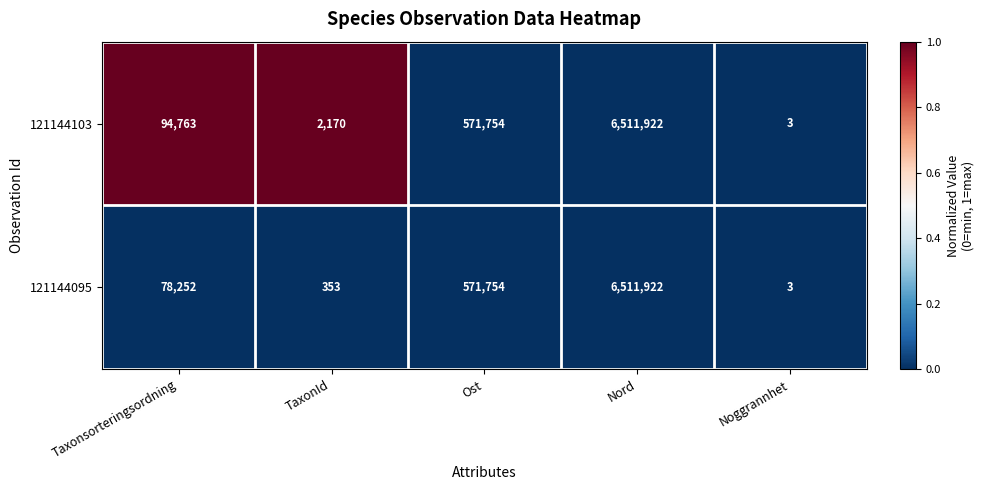

List the labels in order of 121144095 value, smallest first.

Noggrannhet, TaxonId, Taxonsorteringsordning, Ost, Nord